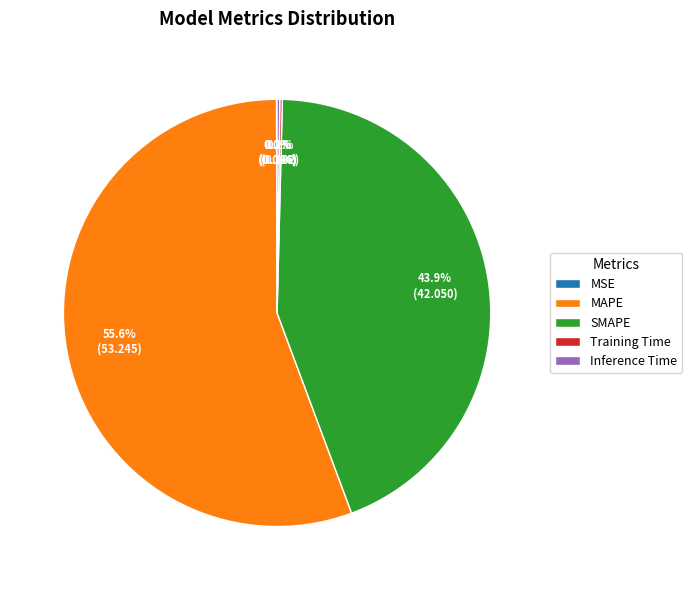

What percentage is NOT represented by SMAPE?

56.1%